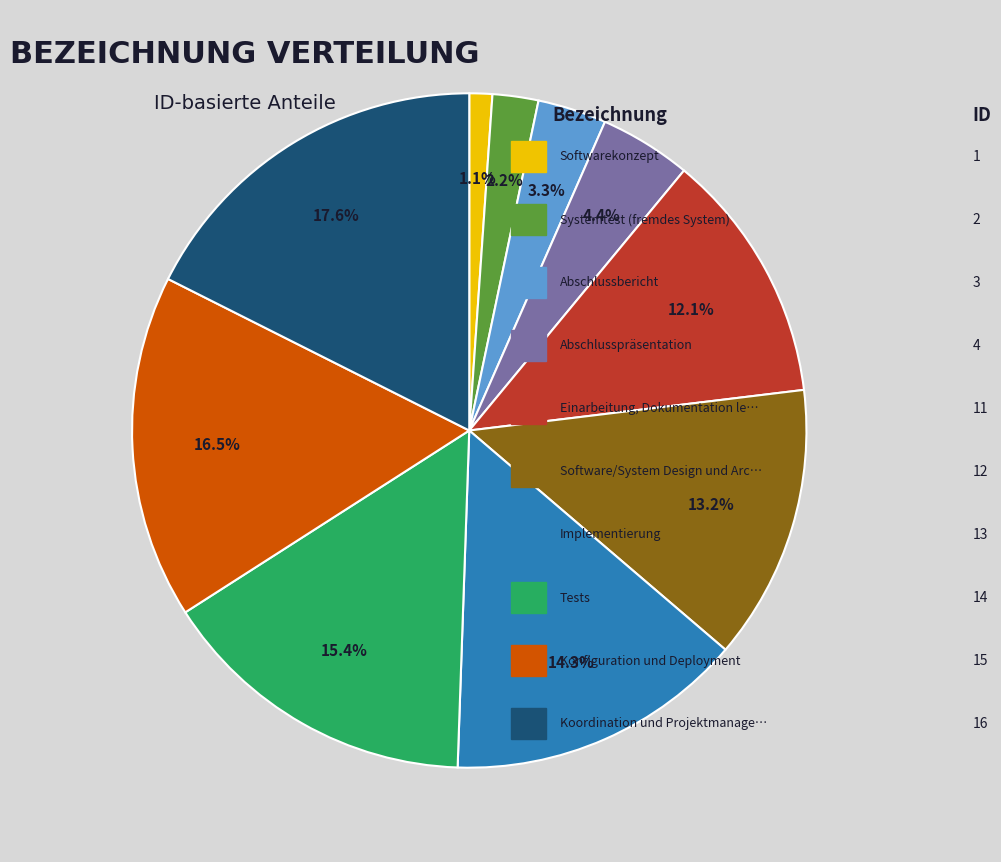

Is there any slice that represents more than half of the pie?

No